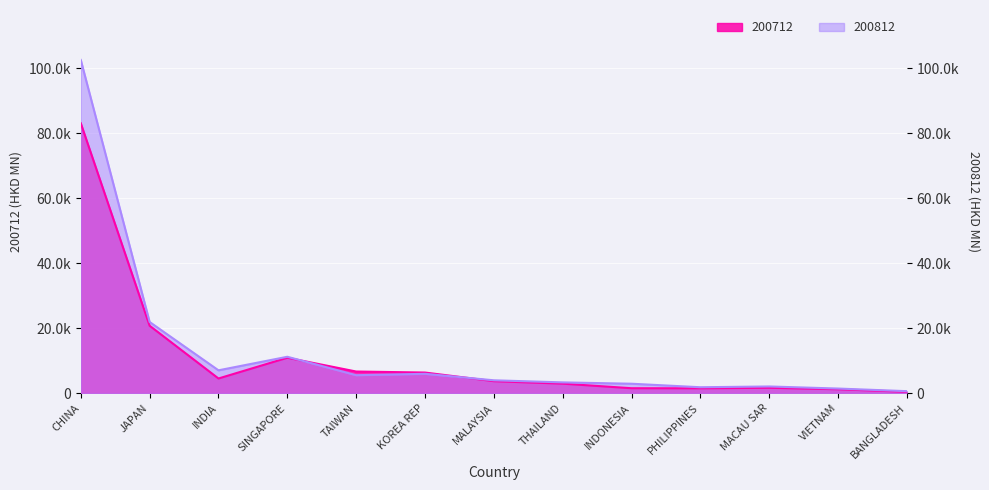

What is the approximate value of 200812 at INDIA?

7036.3